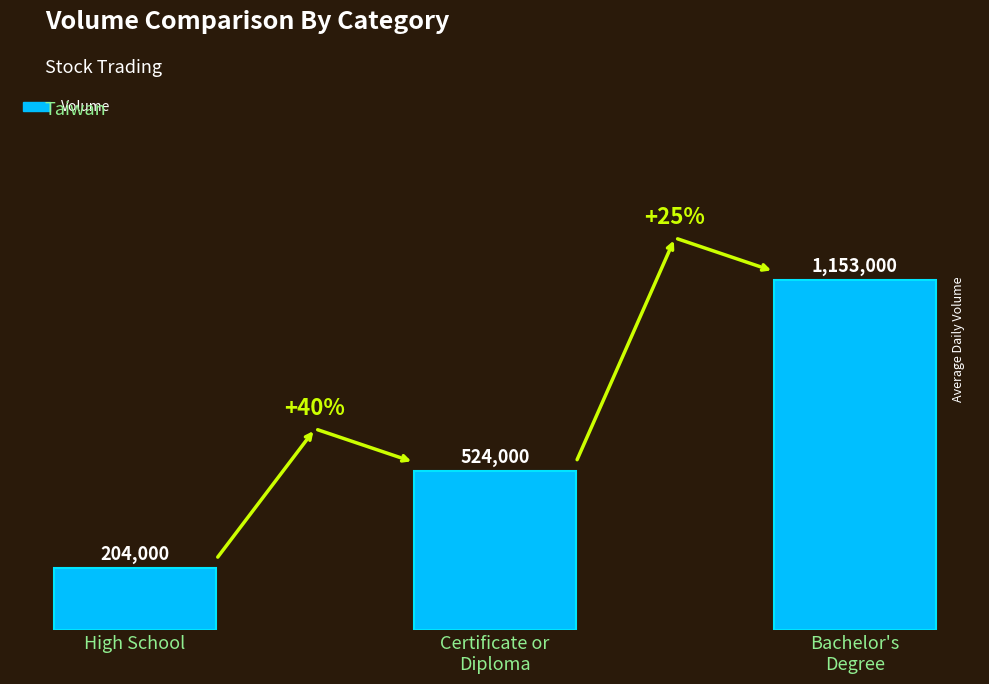

Which has a higher value, Certificate or
Diploma or High School?

Certificate or
Diploma